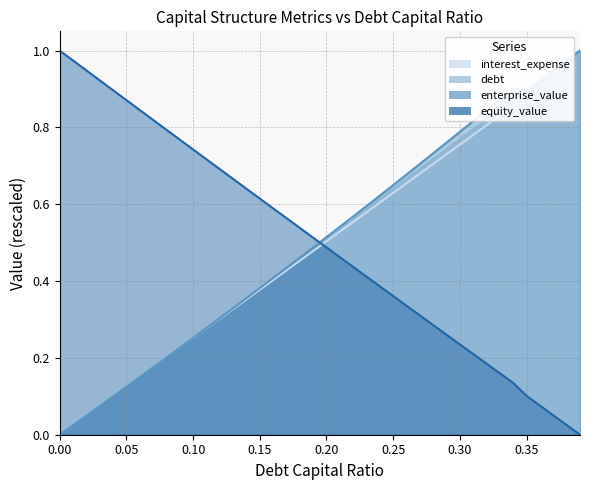

At which category is the sum across all series the highest?

0.39